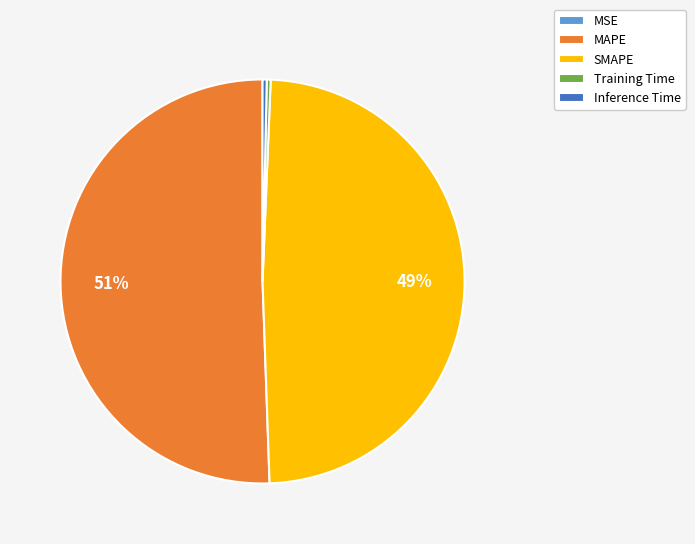

What is the majority slice?

MAPE